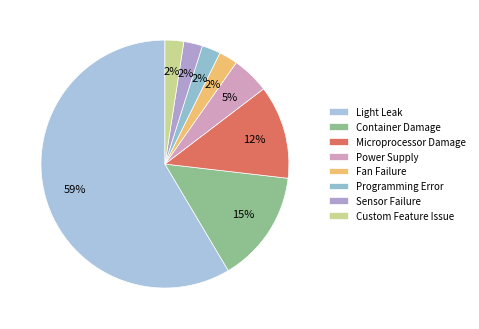

To the nearest percent, what percentage of the pie is Fan Failure?

2%